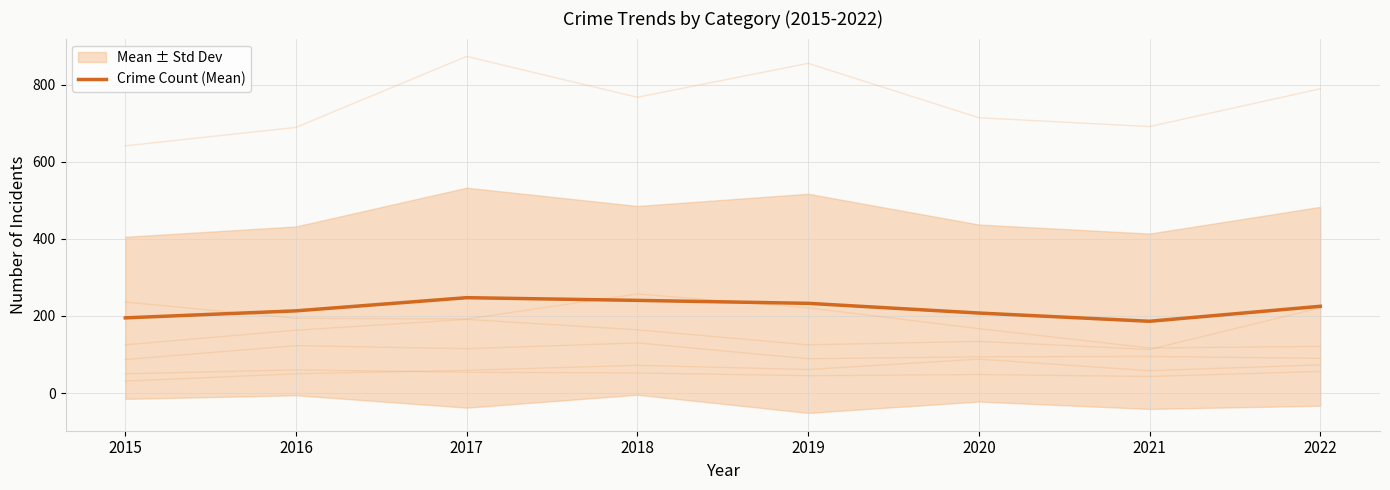

The chart shows a value of 247.3 at 2017. True or false?

True